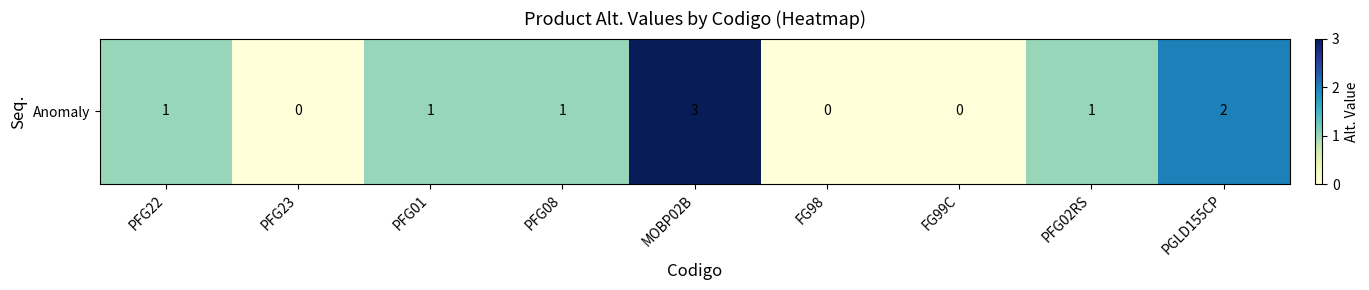

What is the average value?

1